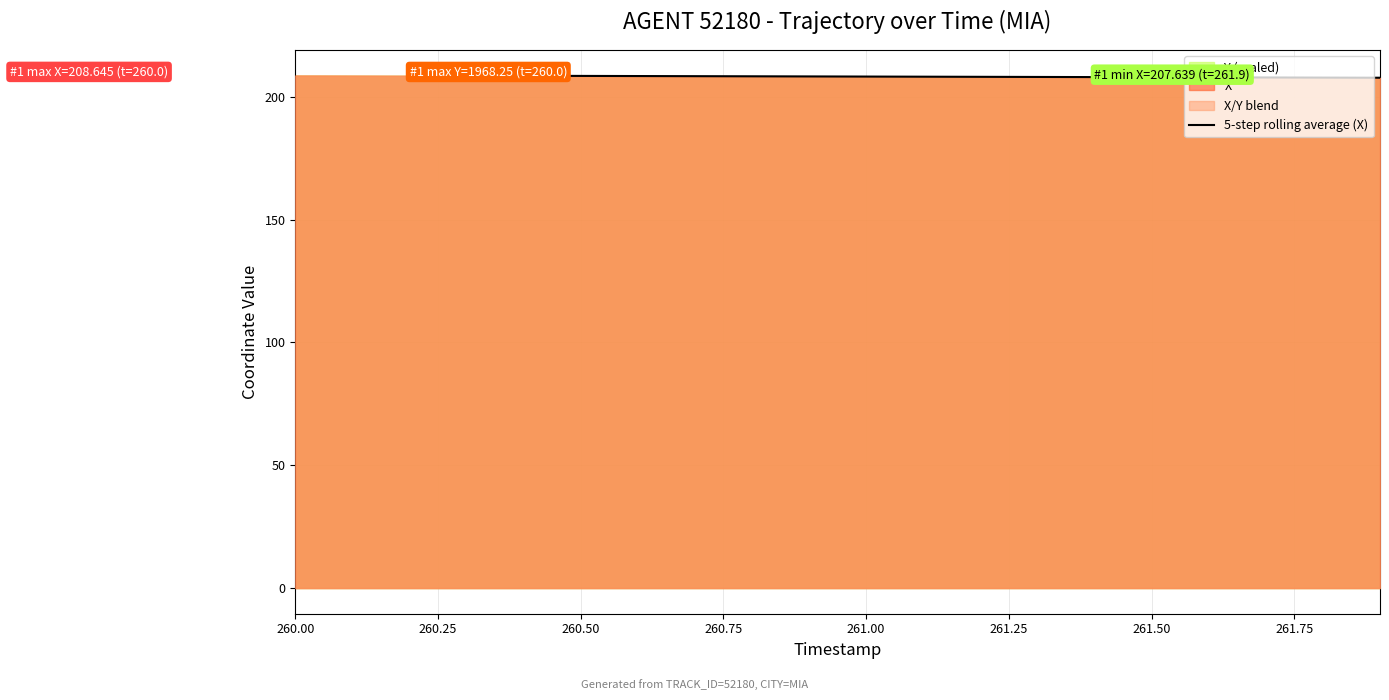

Is it true that the value at 260.50 is 60.4?

False